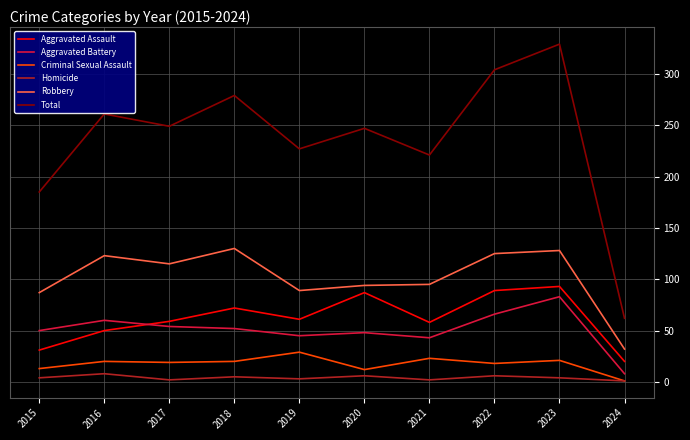

What is the difference between the maximum and second lowest values in the Homicide series?

6